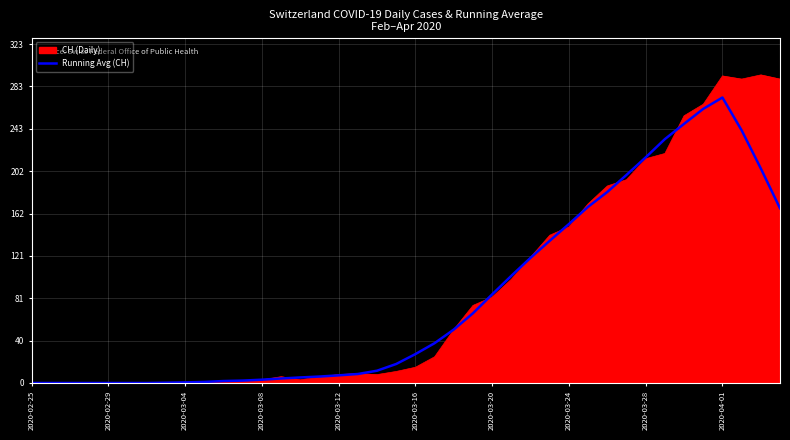

What is the greatest value displayed?

294.0